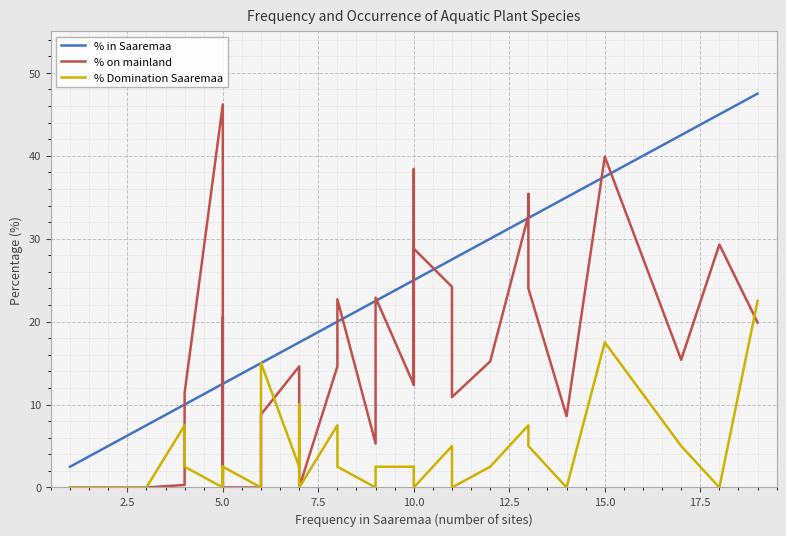

Does the chart display data point markers on the line(s)?

No